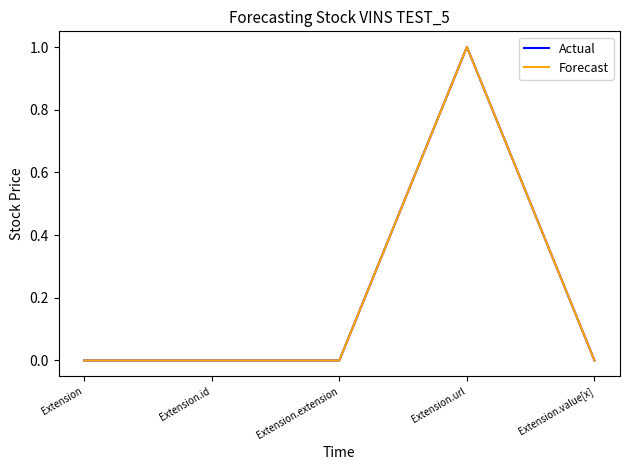

Reading left to right, extract all data points from this chart.

Actual: 0	0	0	1	0
Forecast: 0	0	0	1	0